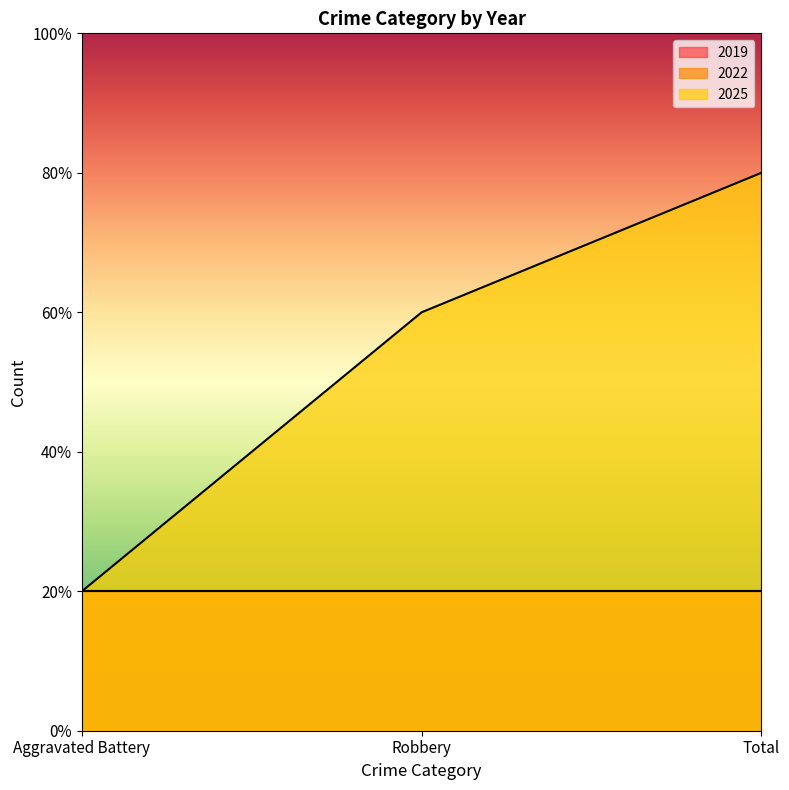

The 2025 series shows 3 at Robbery. True or false?

True